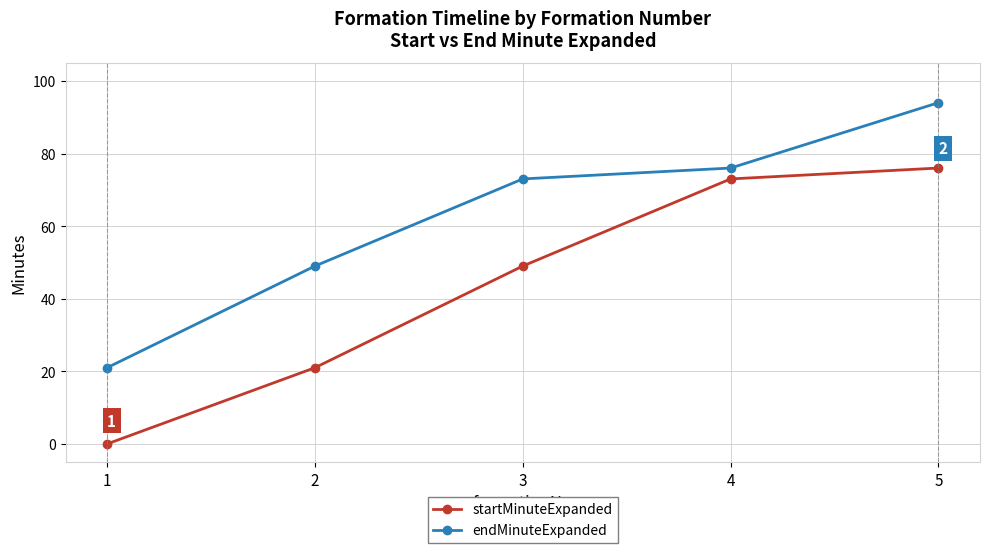

What is the difference between the second highest and minimum values in the startMinuteExpanded series?

73